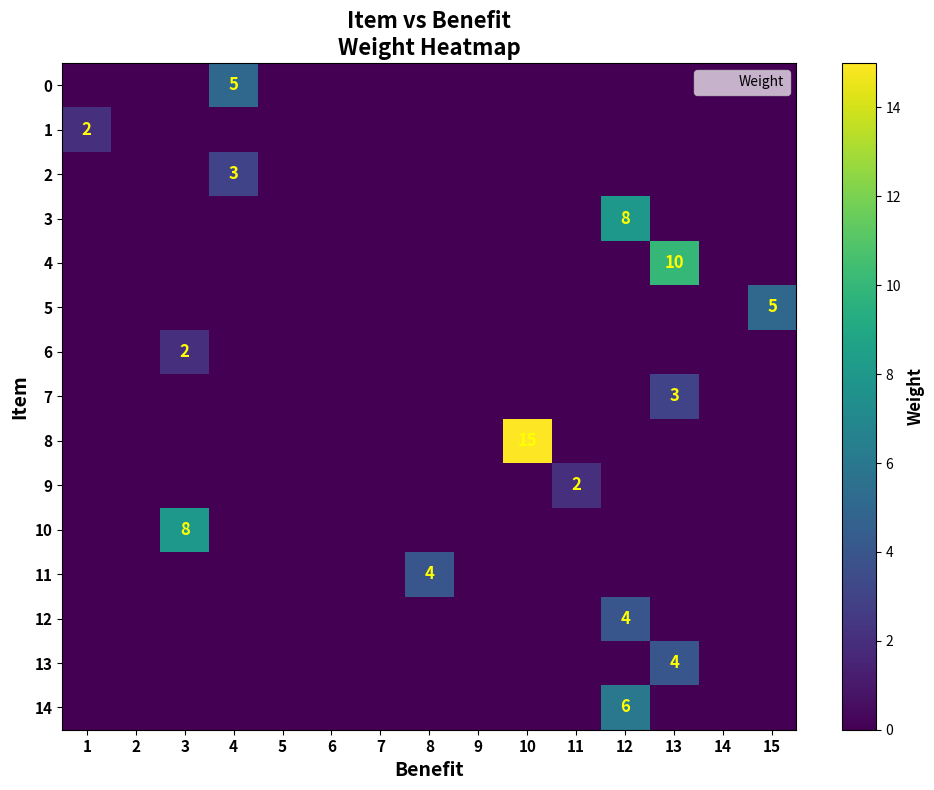

Is the value of 1 at 7 greater than the value of 12 at 7?

No